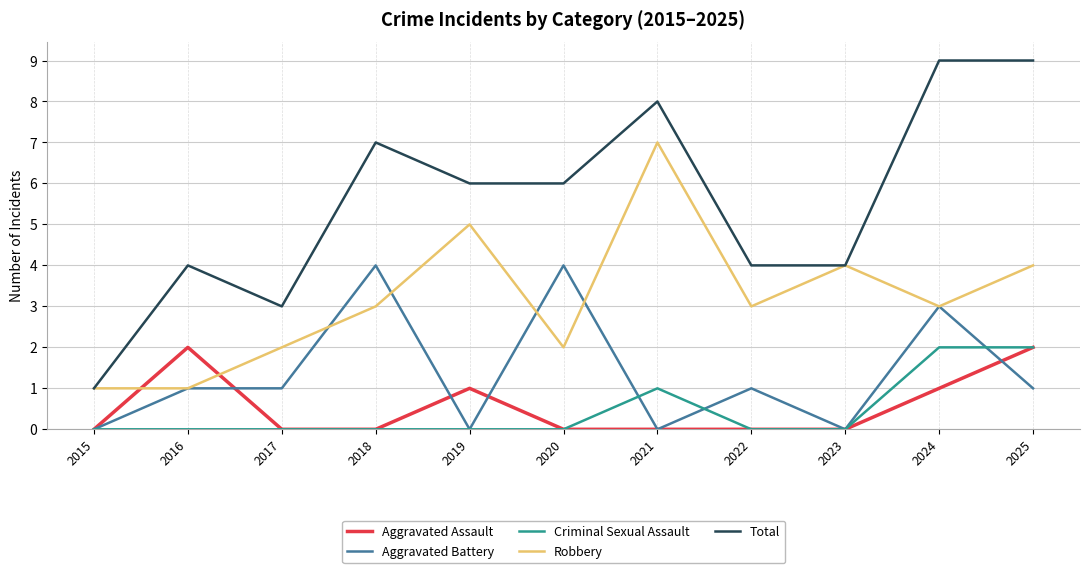

What is the sum of the Aggravated Assault values at 2019 and 2024?

2